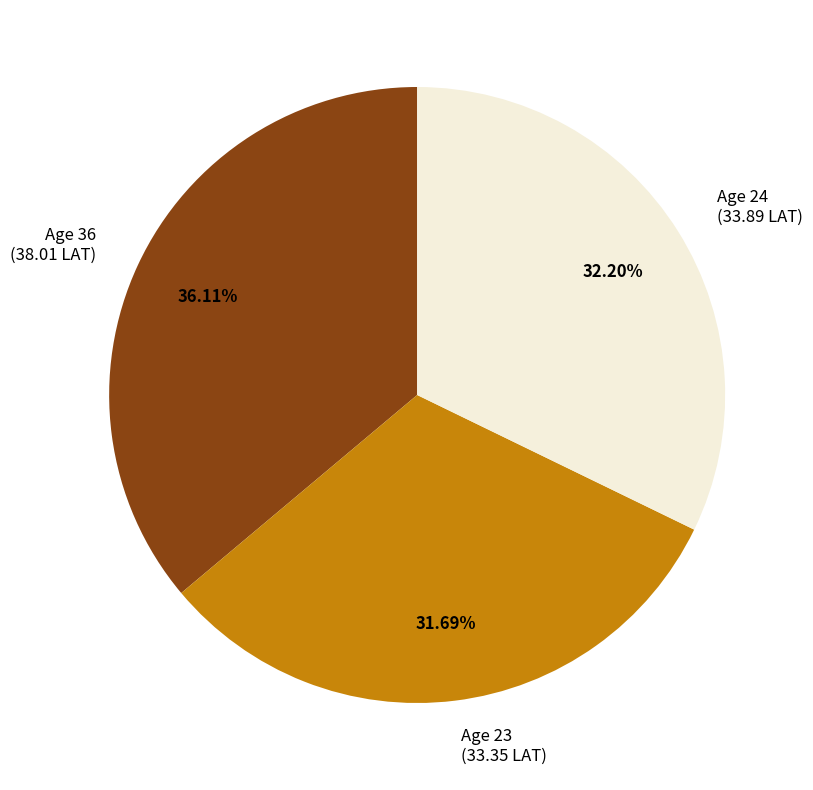

Is there any slice that represents more than half of the pie?

No